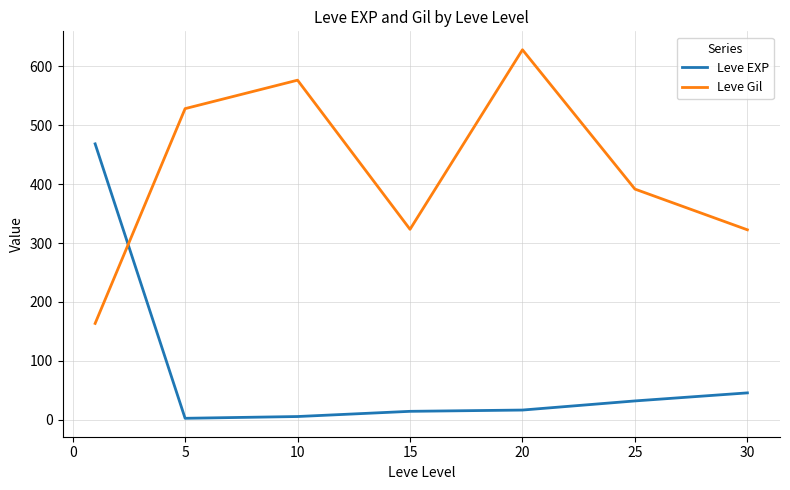

What is the highest value of the Leve EXP series?

468.5